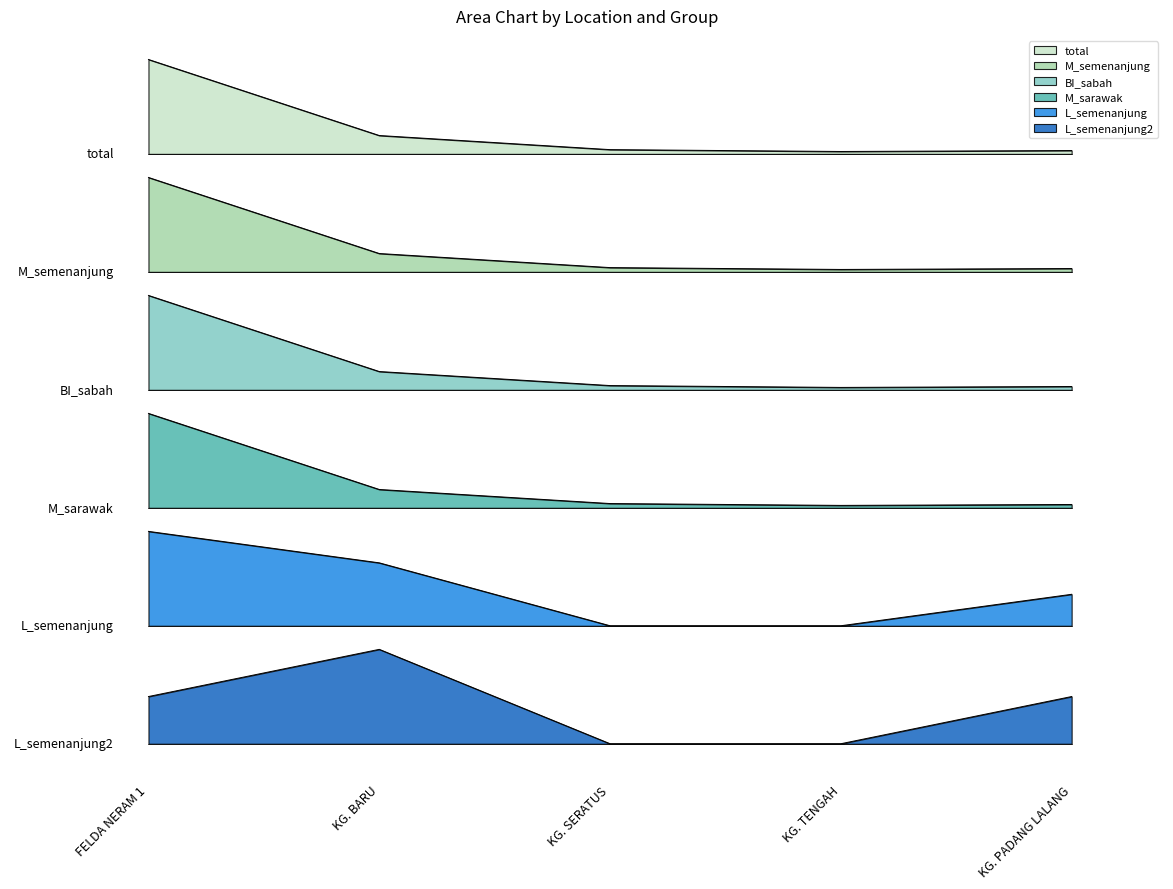

True or false: L_semenanjung and M_semenanjung cross at least once.

False